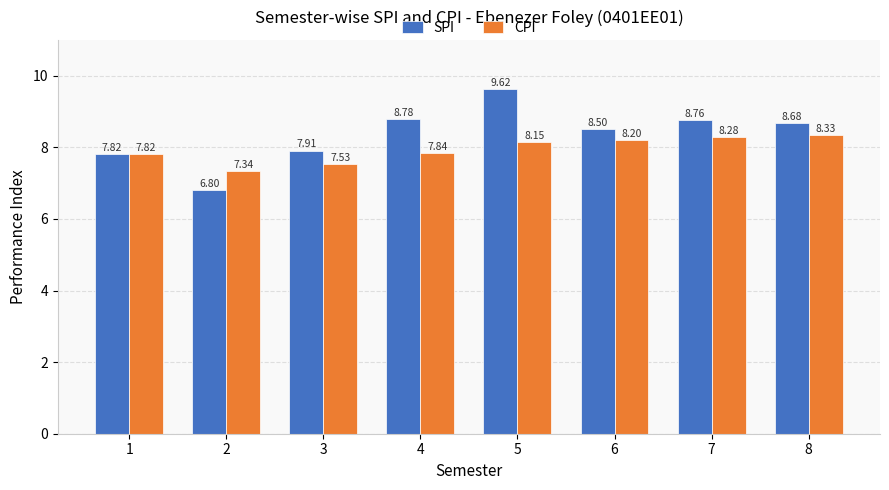

What is the difference between the maximum and minimum values in the SPI series?

2.8